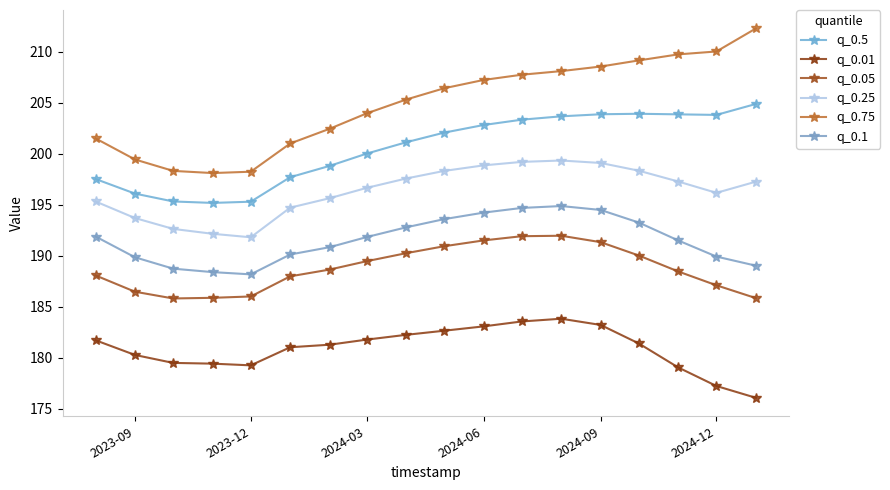

List the series in order of their peak value, highest first.

q_0.75, q_0.5, q_0.25, q_0.1, q_0.05, q_0.01